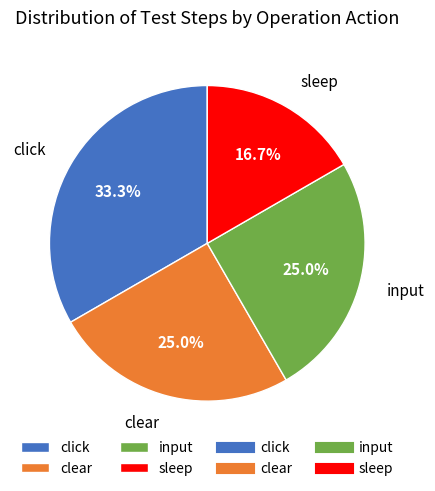

What is the total percentage of clear and sleep?

41.7%